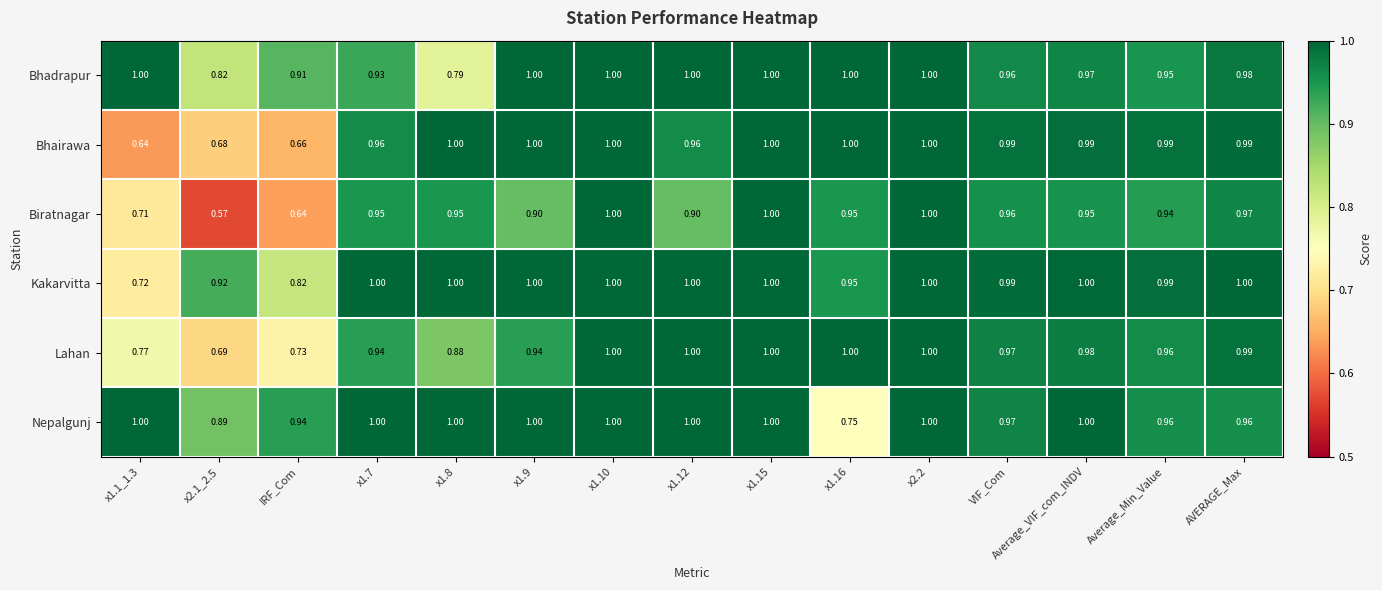

Which series has the largest total across all categories?

Nepalgunj